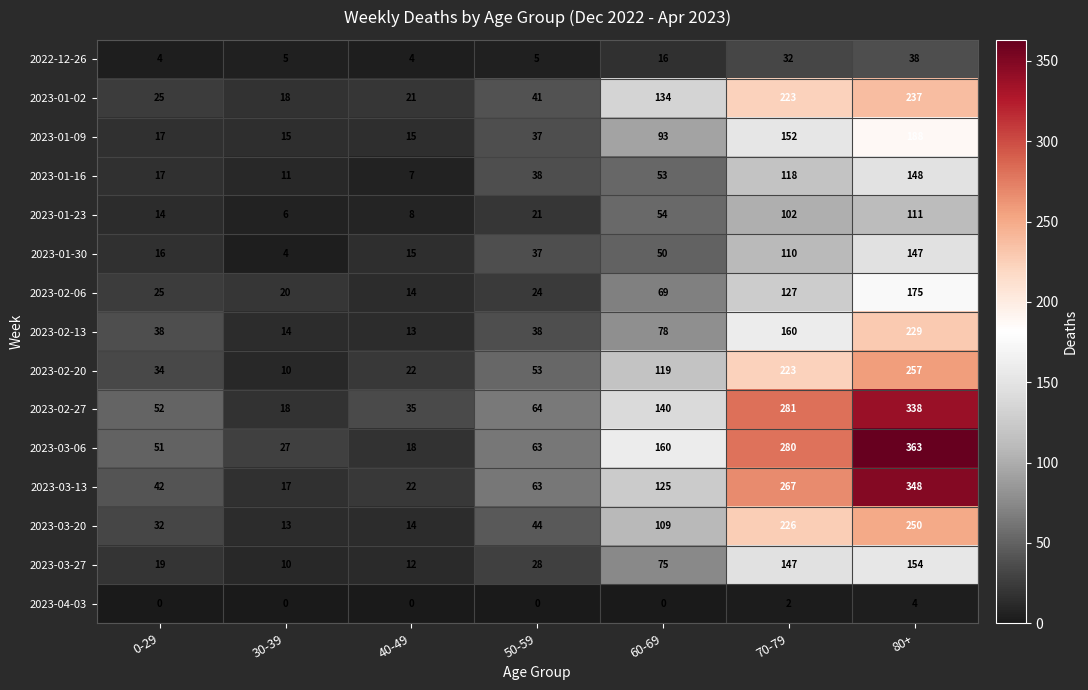

What is the total value across all series at 70-79?

2450